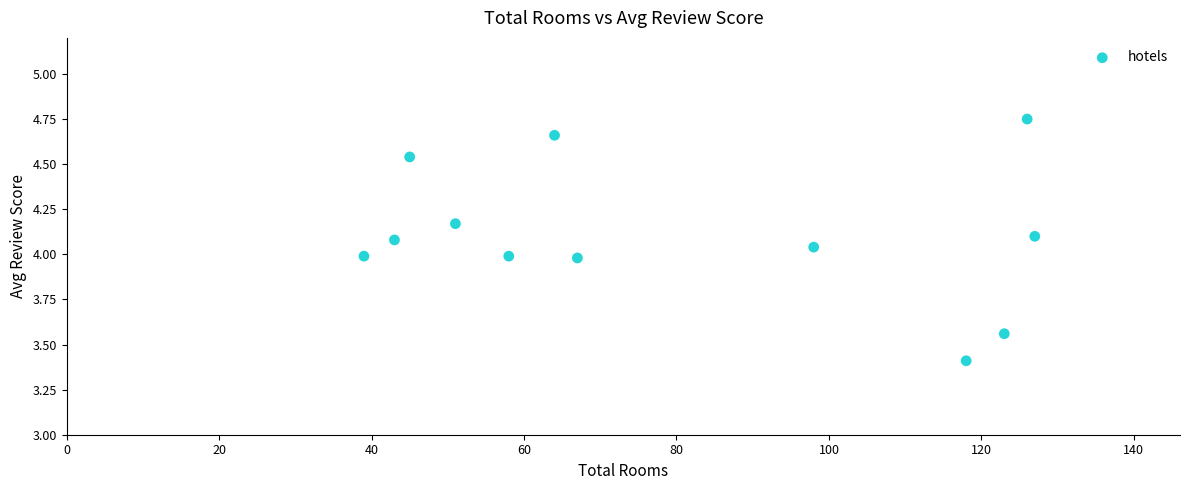

What is the average Y value?

4.1